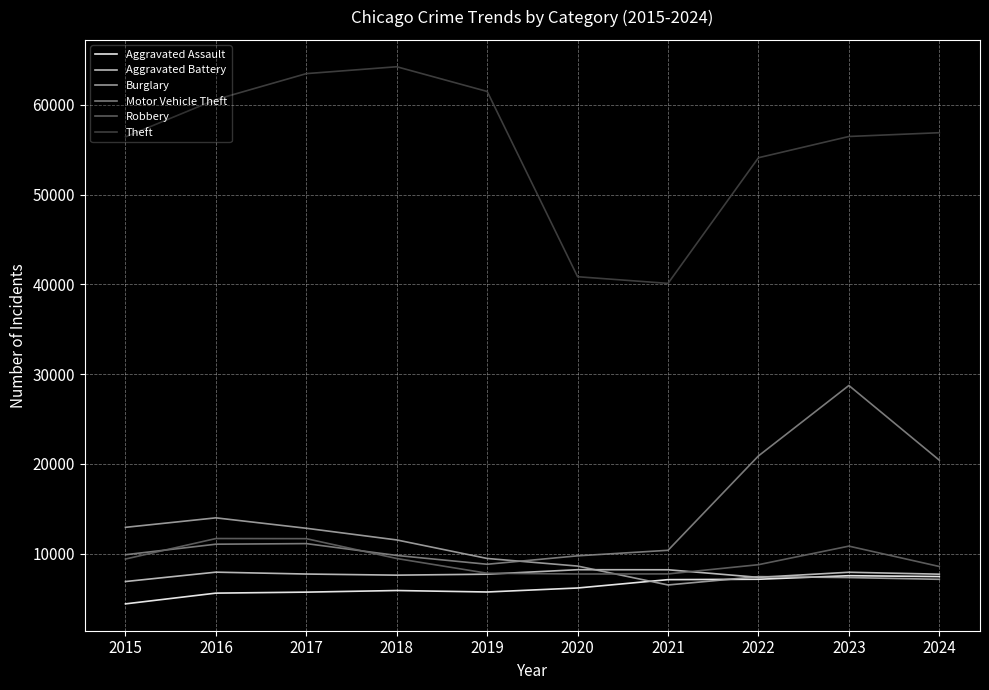

What is the average value of the Motor Vehicle Theft series?

14091